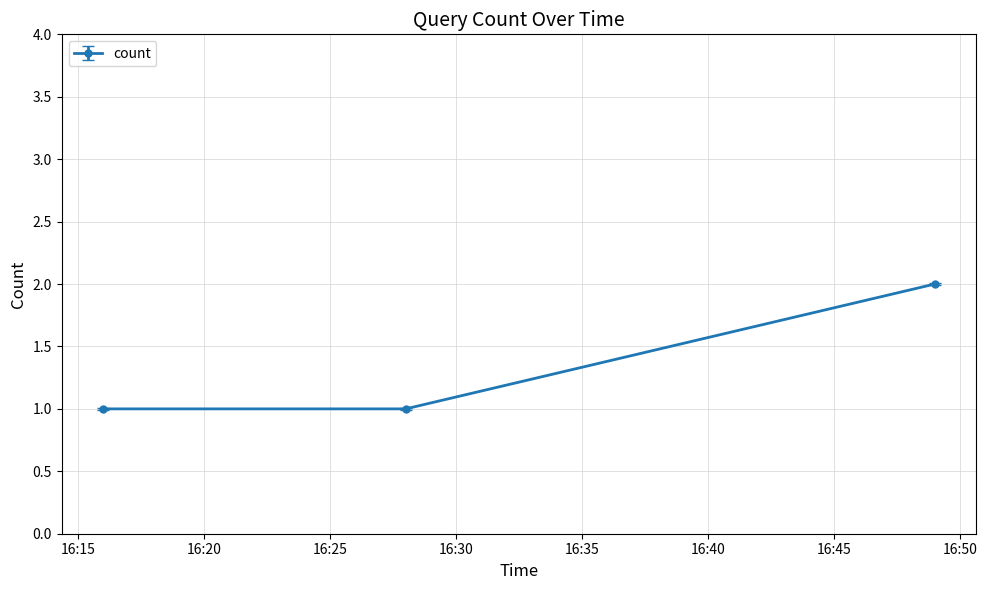

What is the sum of all values?

4